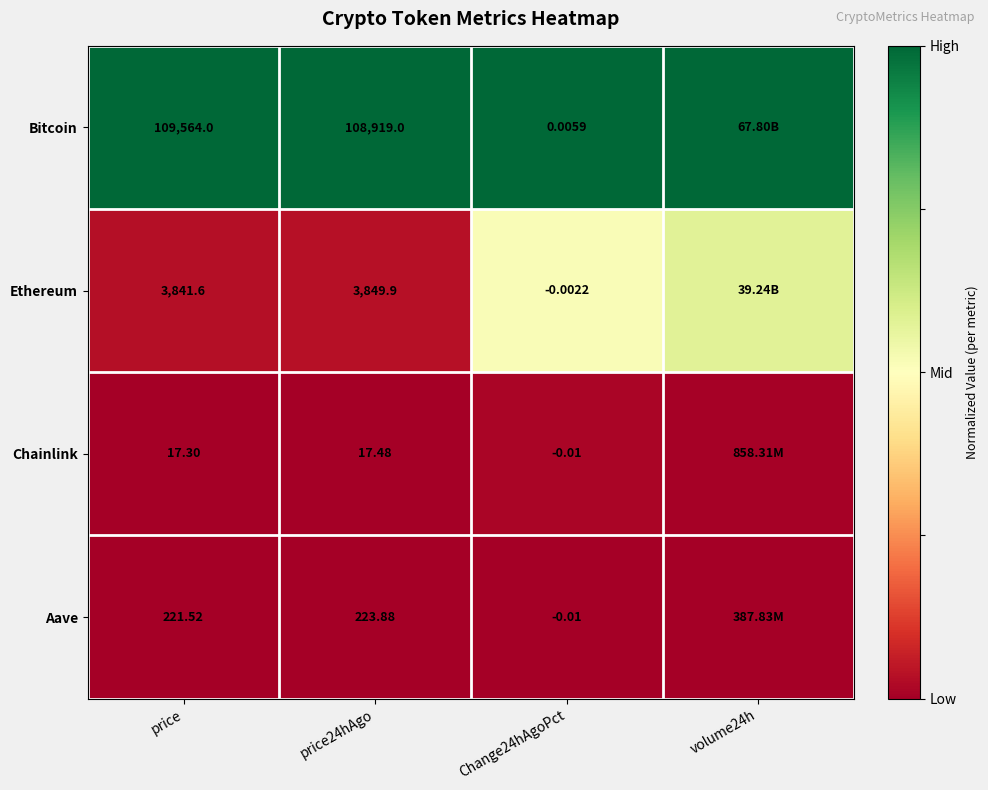

Is it true that Chainlink equals 0.0 at price?

False